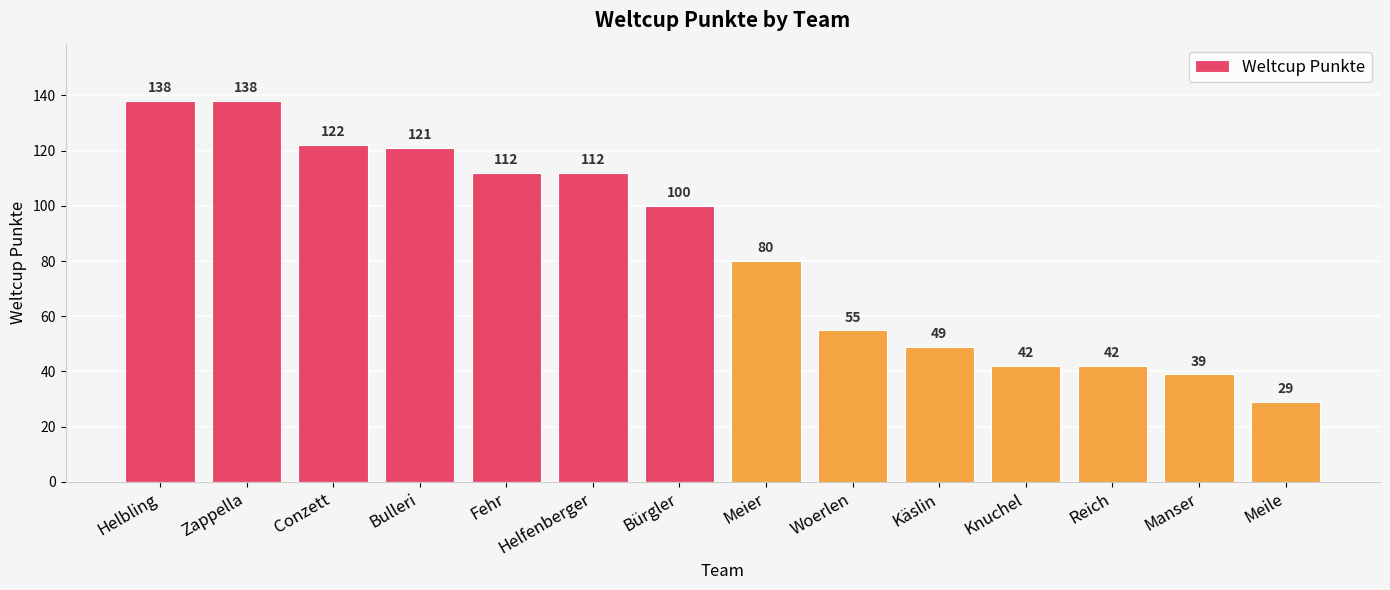

How many data points does each series have?

14